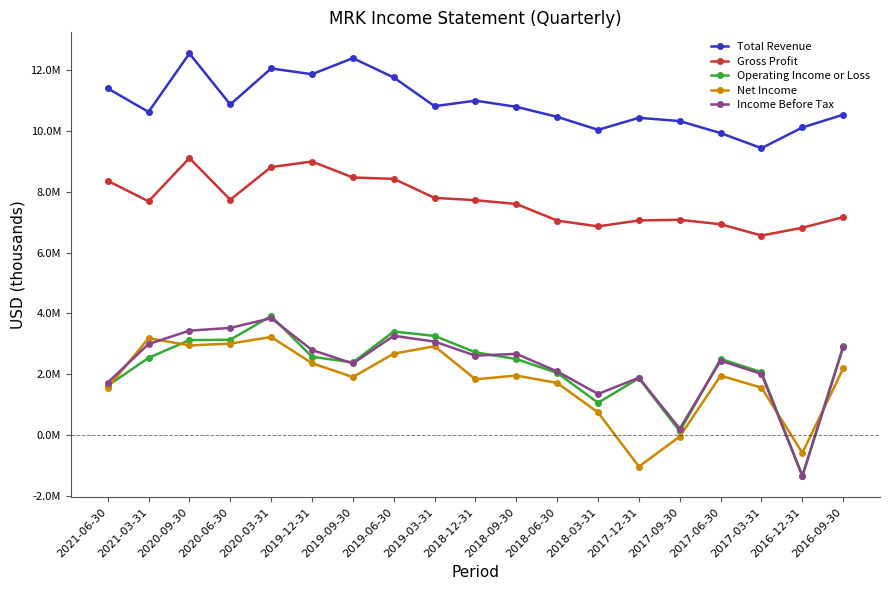

Which label corresponds to the smallest value in the chart?

2016-12-31